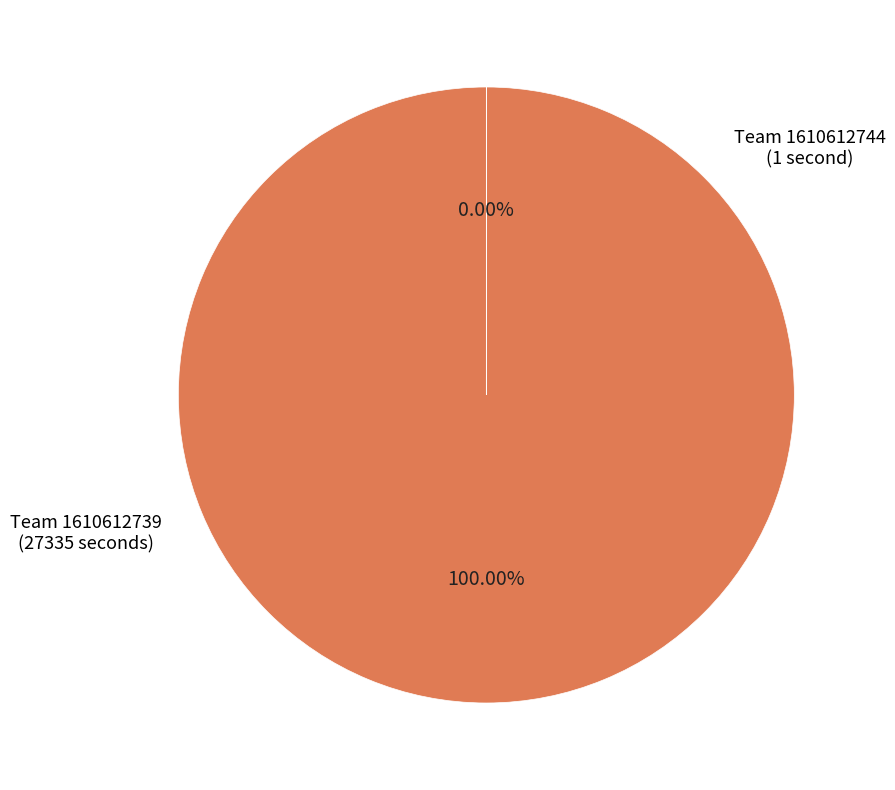

How many segments does this pie chart have?

2